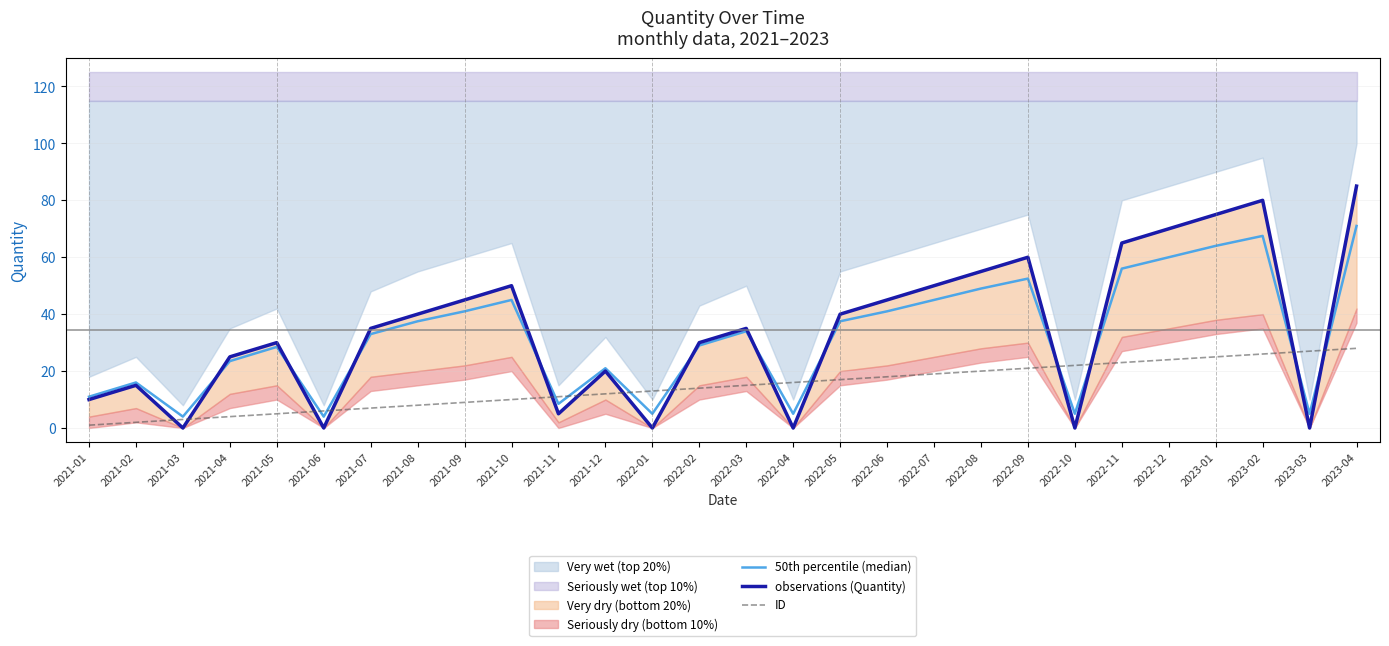

Which label corresponds to the largest value in the chart?

2023-04